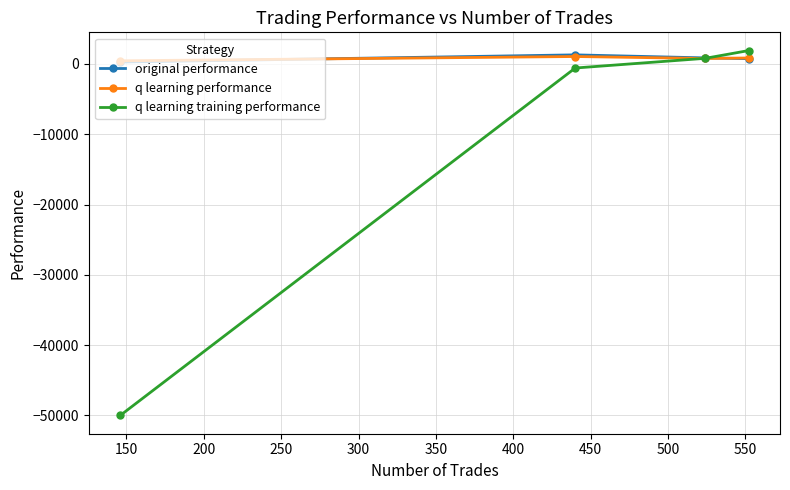

What is the minimum value shown in the chart?

-50000.0